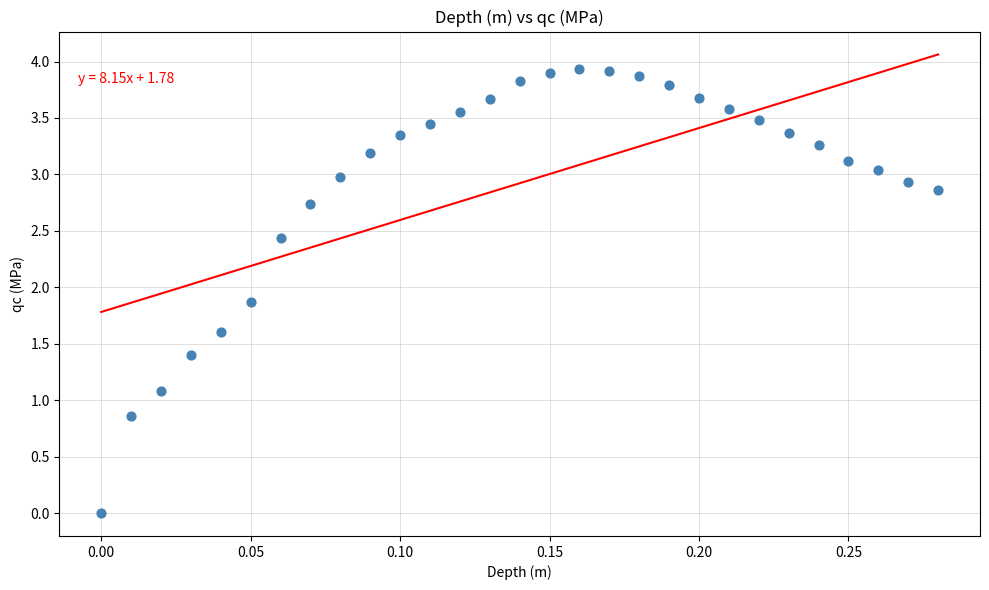

What is the range of X values (max minus min)?

0.3